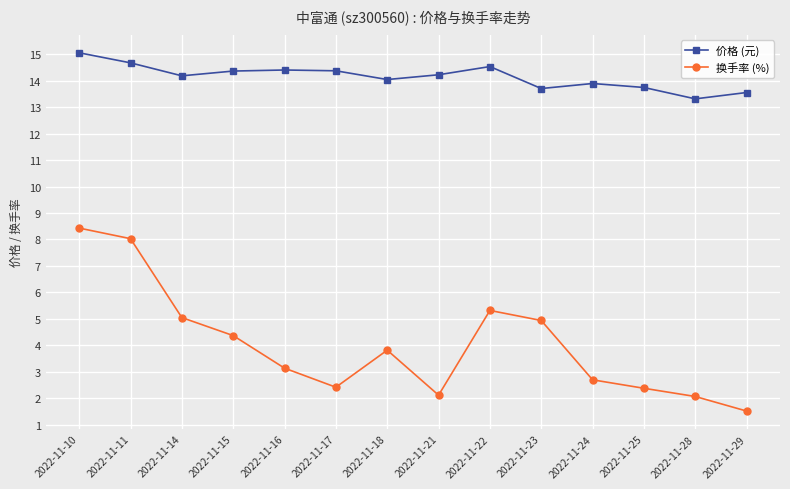

What is the sum of all 价格 (元) values?

198.0